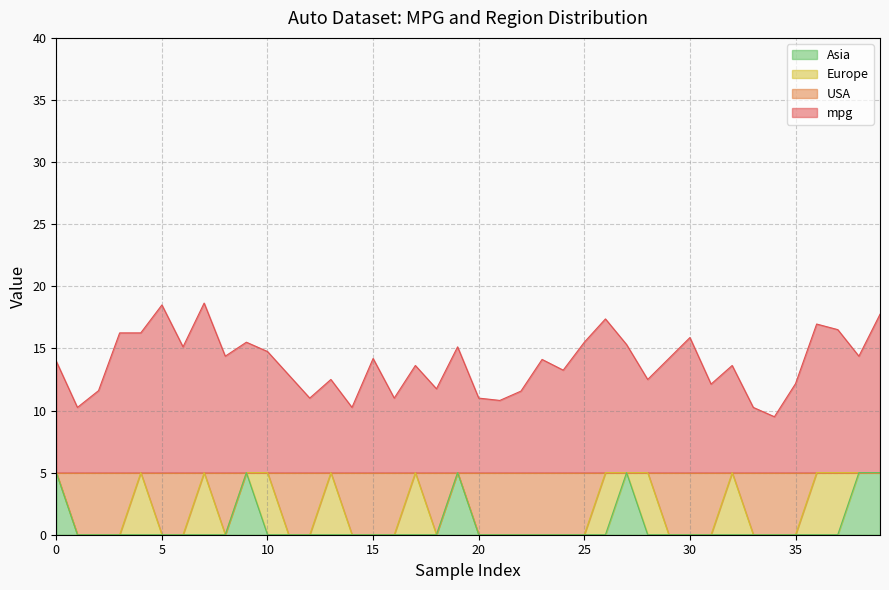

What is the difference between the second highest and second lowest values in the Asia series?

5.0